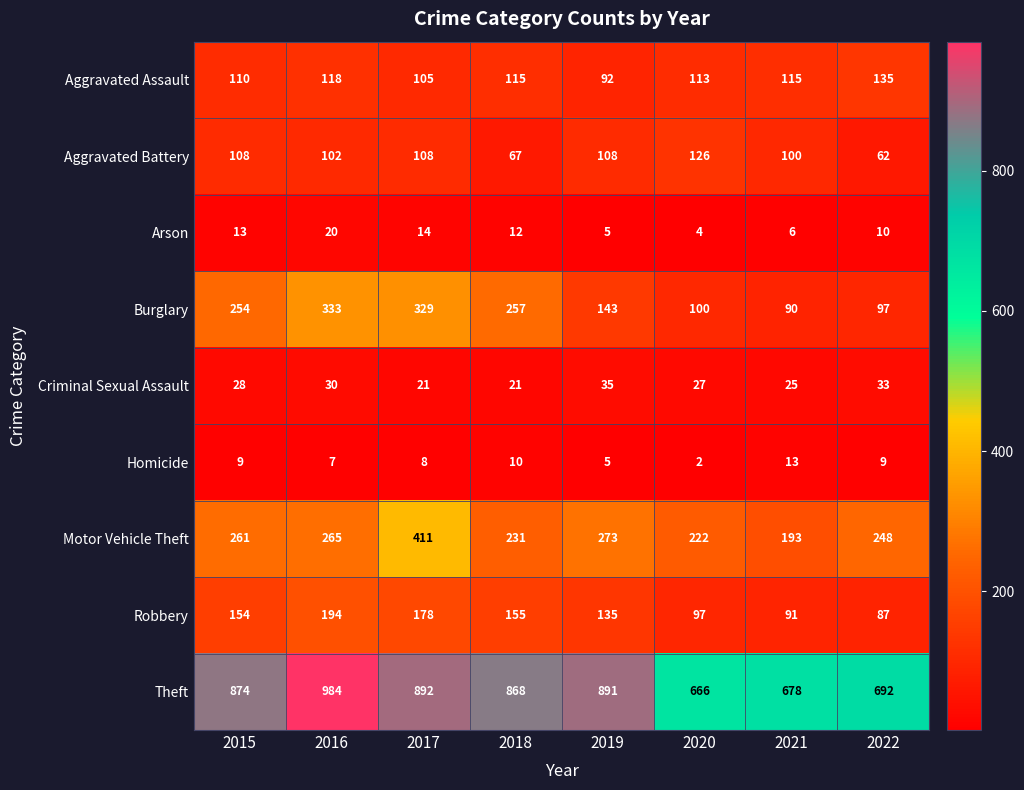

What is the maximum value shown in the chart?

984